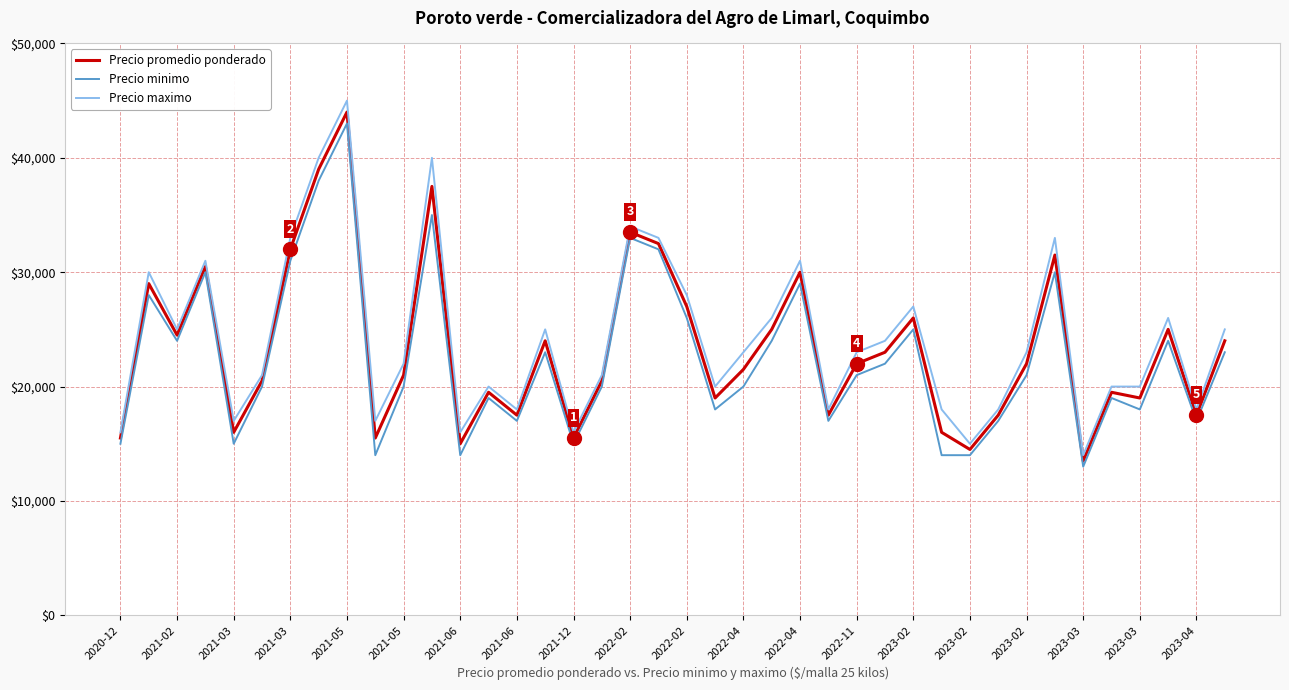

What is the maximum value shown in the chart?

45000